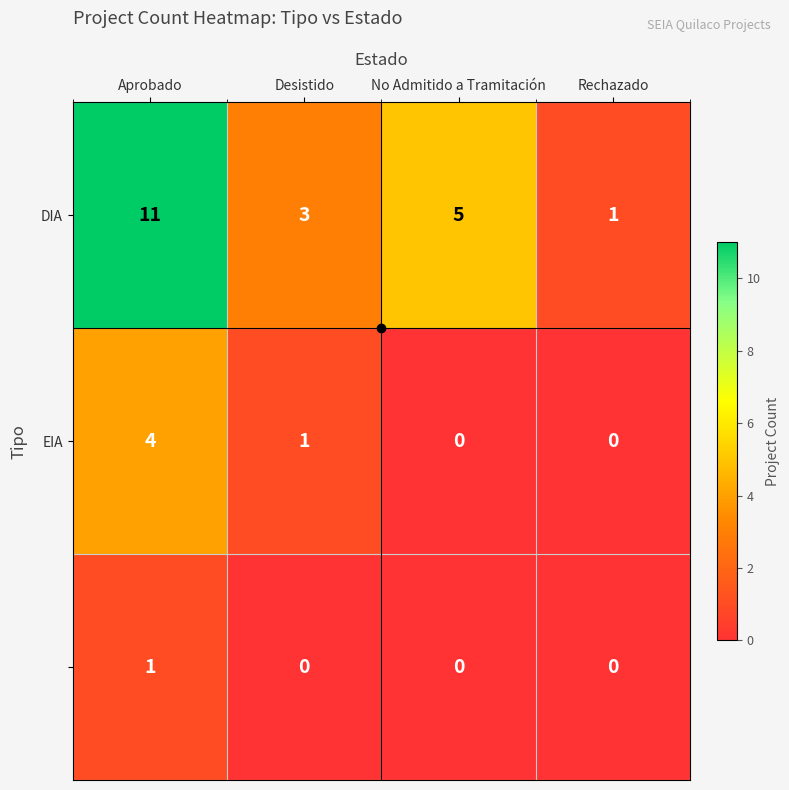

What is the difference between the highest and lowest values at No Admitido a Tramitación?

5